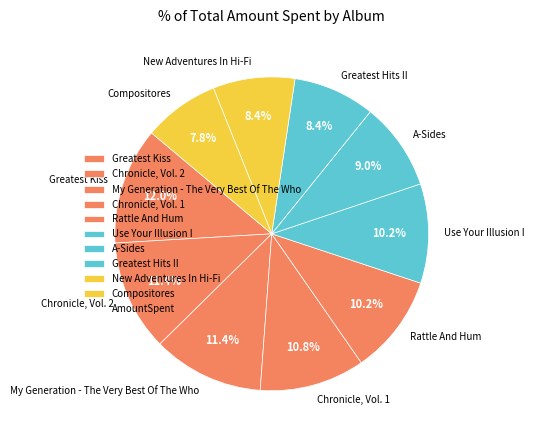

Does Rattle And Hum account for over 50% of the chart?

No